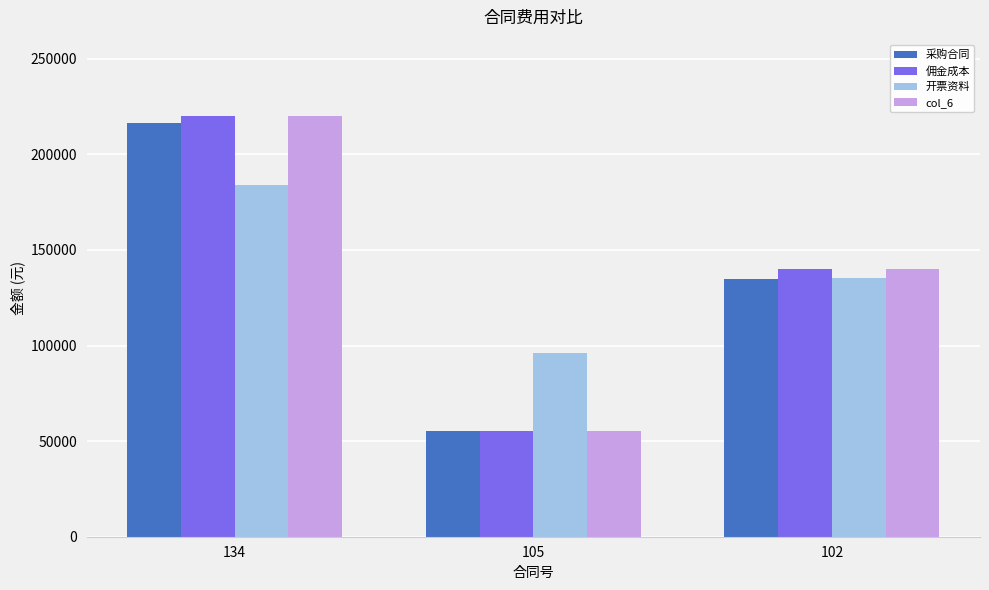

What is the spread (max minus min) of values at 134?

36277.6